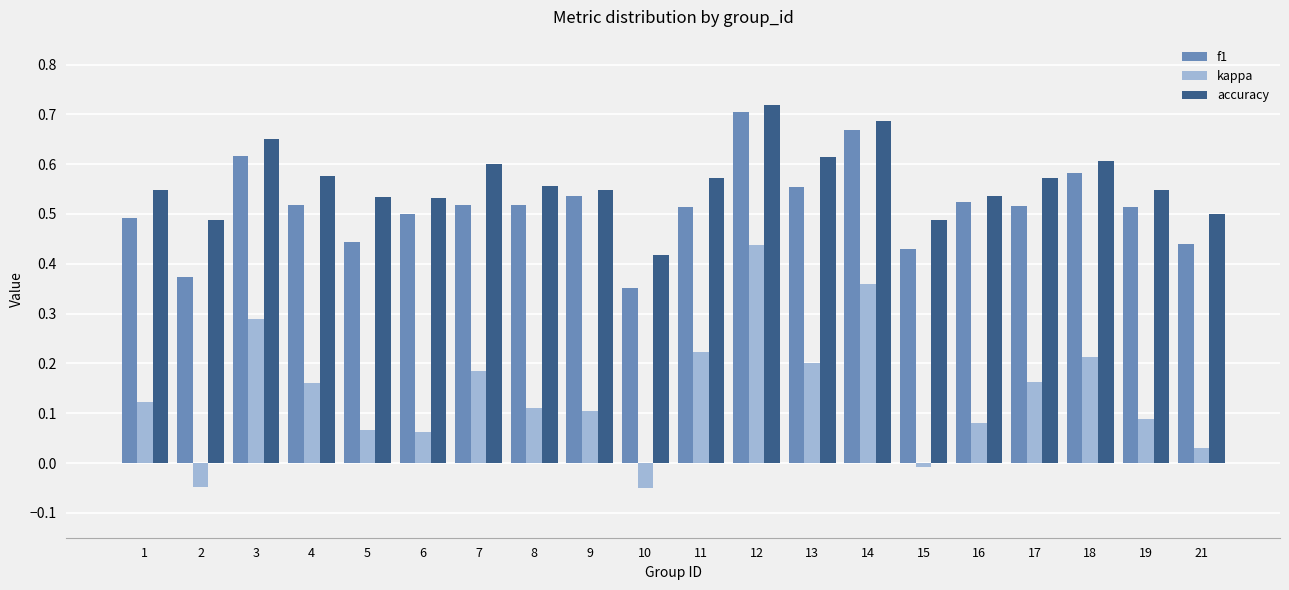

The value of accuracy at 3 is 0.9. True or false?

False